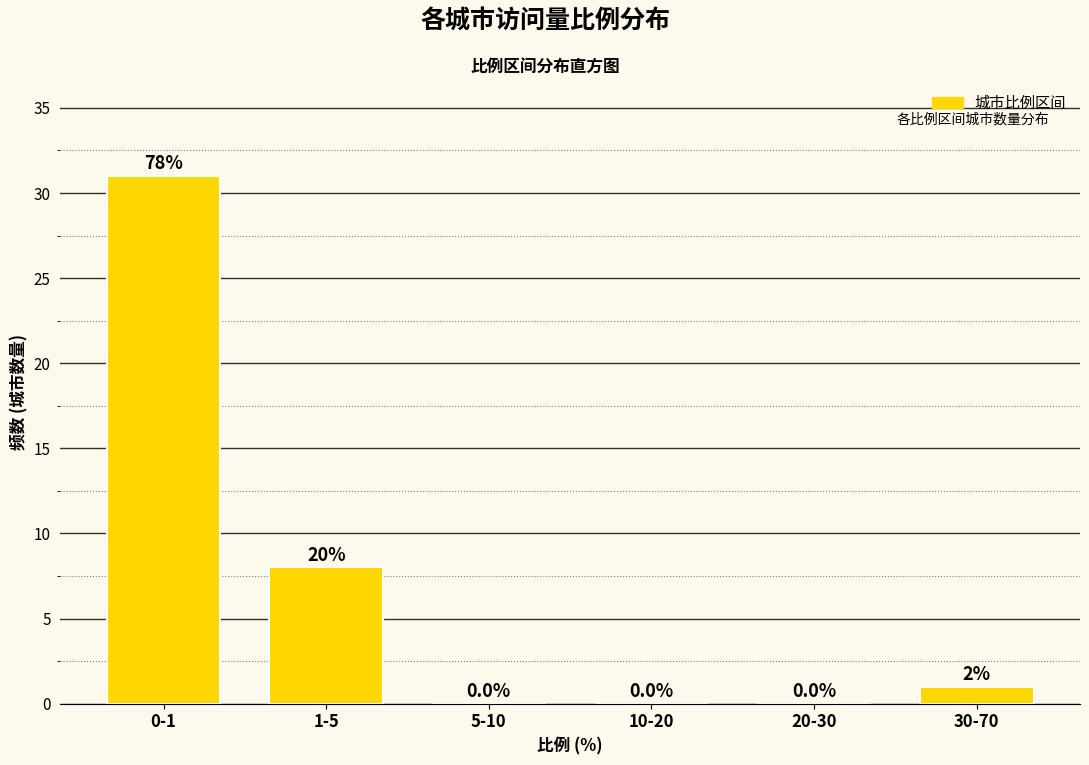

Reading left to right, transcribe all the data shown in this chart.

0-1=31	1-5=8	5-10=0	10-20=0	20-30=0	30-70=1